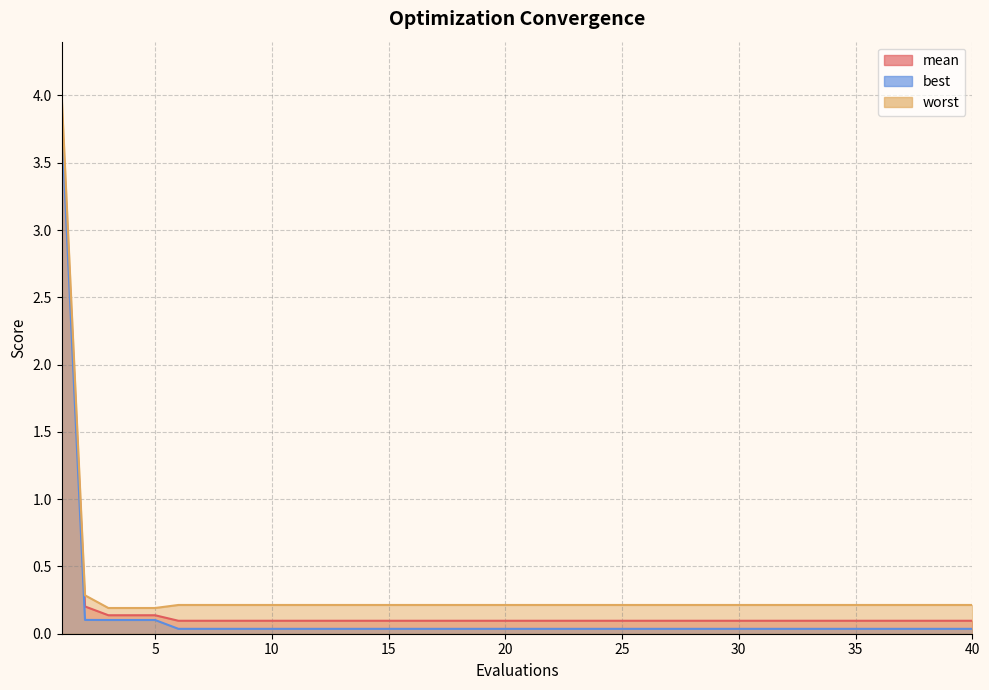

Reading left to right, extract all data points from this chart.

mean: 1=3.9	2=0.2	3=0.1	4=0.1	5=0.1	6=0.1	7=0.1	8=0.1	9=0.1	10=0.1	11=0.1	12=0.1	13=0.1	14=0.1	15=0.1	16=0.1	17=0.1	18=0.1	19=0.1	20=0.1	21=0.1	22=0.1	23=0.1	24=0.1	25=0.1	26=0.1	27=0.1	28=0.1	29=0.1	30=0.1	31=0.1	32=0.1	33=0.1	34=0.1	35=0.1	36=0.1	37=0.1	38=0.1	39=0.1	40=0.1
best: 1=3.8	2=0.1	3=0.1	4=0.1	5=0.1	6=0.0	7=0.0	8=0.0	9=0.0	10=0.0	11=0.0	12=0.0	13=0.0	14=0.0	15=0.0	16=0.0	17=0.0	18=0.0	19=0.0	20=0.0	21=0.0	22=0.0	23=0.0	24=0.0	25=0.0	26=0.0	27=0.0	28=0.0	29=0.0	30=0.0	31=0.0	32=0.0	33=0.0	34=0.0	35=0.0	36=0.0	37=0.0	38=0.0	39=0.0	40=0.0
worst: 1=4.0	2=0.3	3=0.2	4=0.2	5=0.2	6=0.2	7=0.2	8=0.2	9=0.2	10=0.2	11=0.2	12=0.2	13=0.2	14=0.2	15=0.2	16=0.2	17=0.2	18=0.2	19=0.2	20=0.2	21=0.2	22=0.2	23=0.2	24=0.2	25=0.2	26=0.2	27=0.2	28=0.2	29=0.2	30=0.2	31=0.2	32=0.2	33=0.2	34=0.2	35=0.2	36=0.2	37=0.2	38=0.2	39=0.2	40=0.2